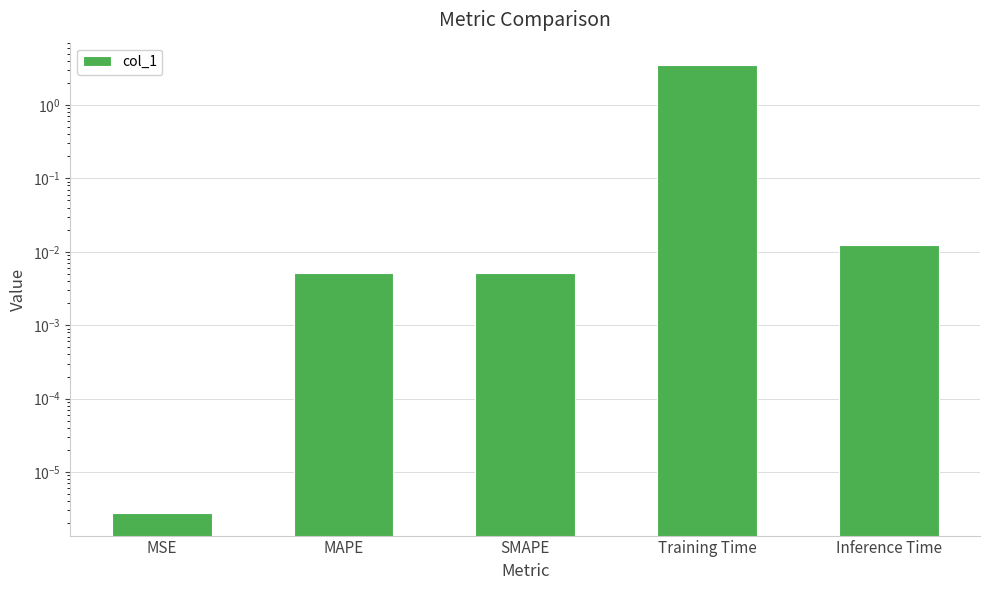

What is the difference between the values at Training Time and SMAPE?

3.5